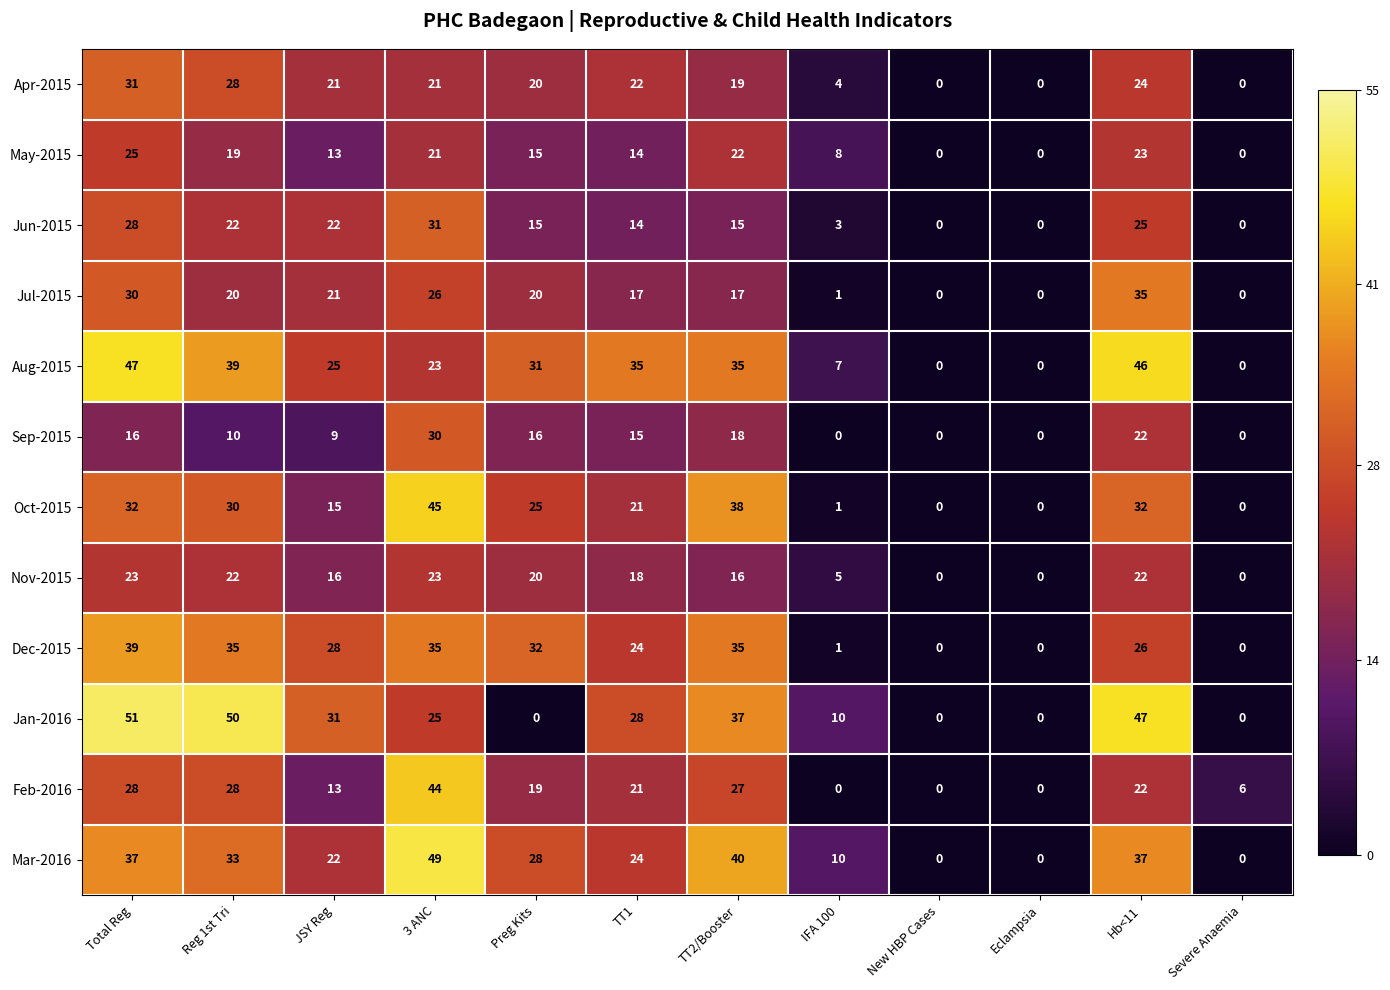

What is the maximum value shown in the chart?

51